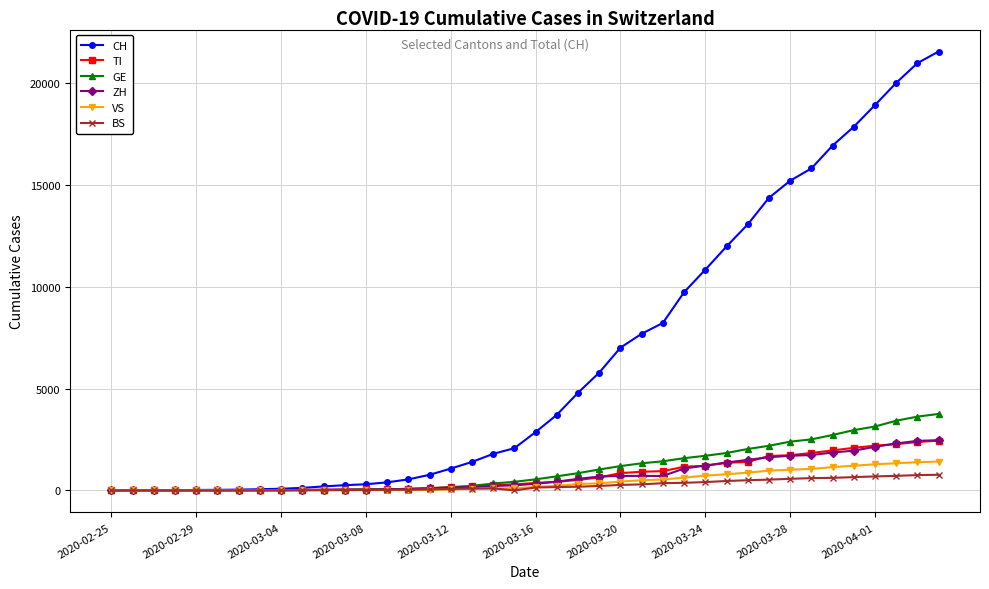

Which series has the largest total across all categories?

CH